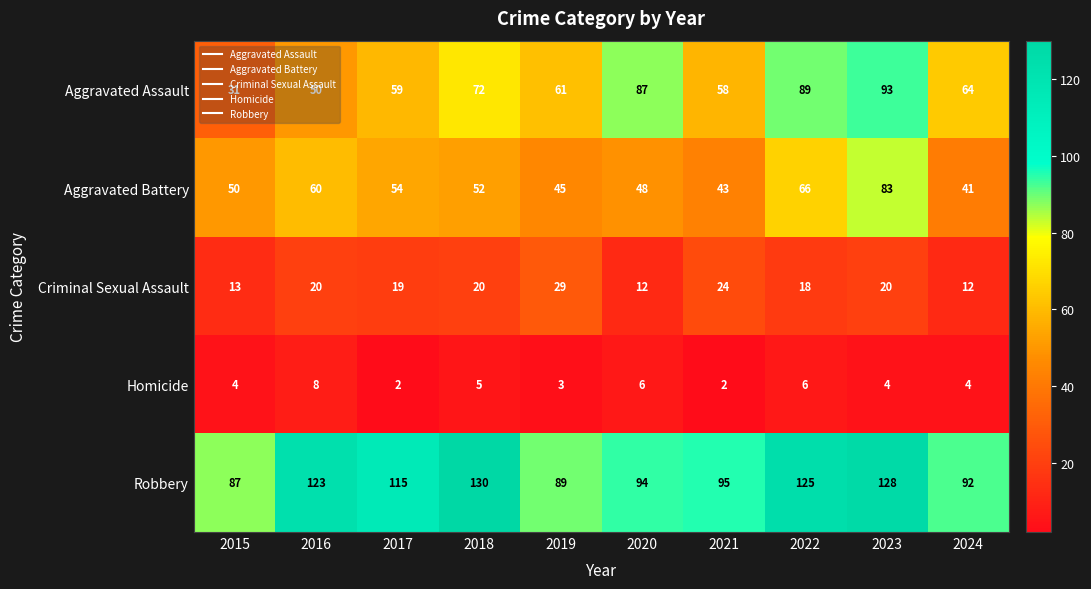

At which category is the sum across all series the highest?

2023